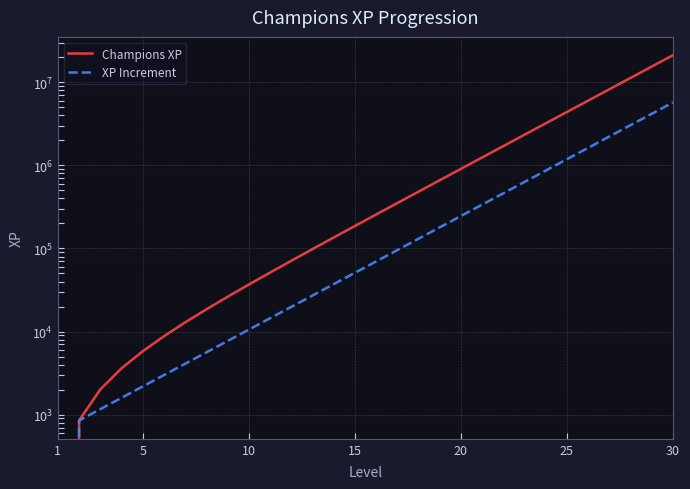

Which series has the largest total across all categories?

Champions XP